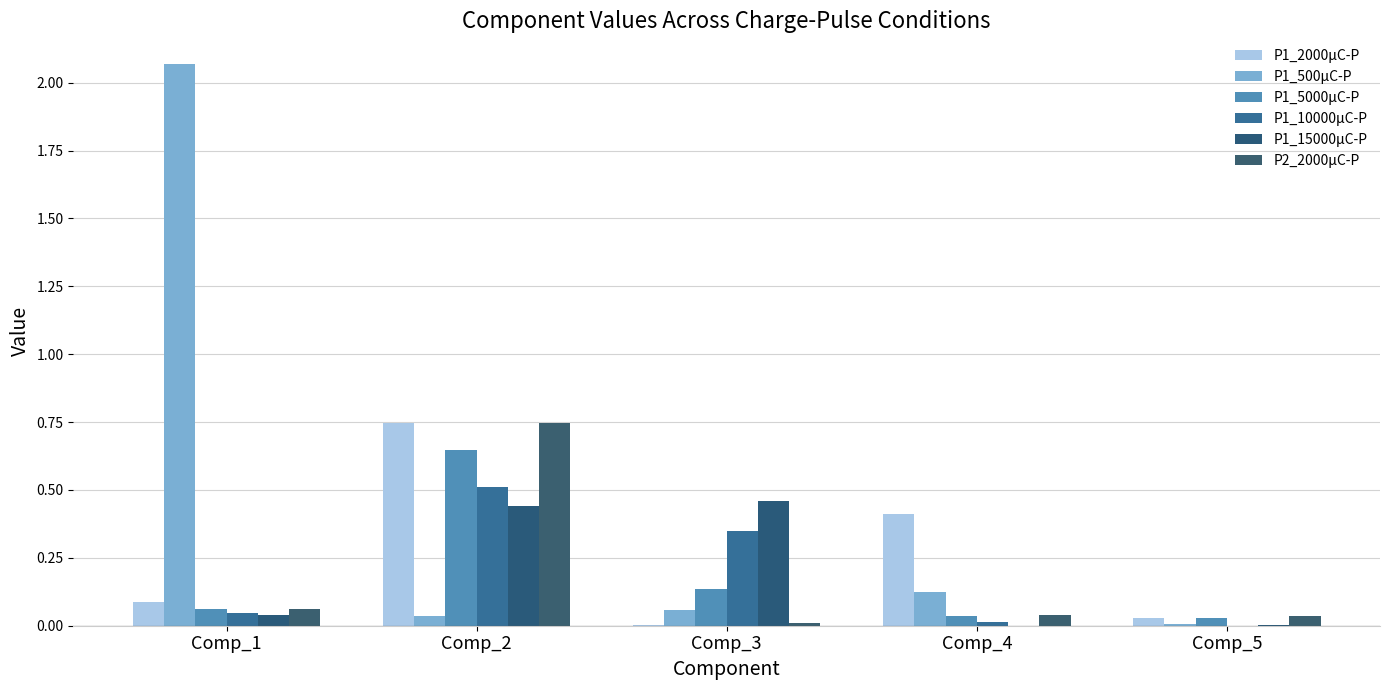

What is the sum of the P1_15000μC-P values at Comp_4 and Comp_2?

0.4